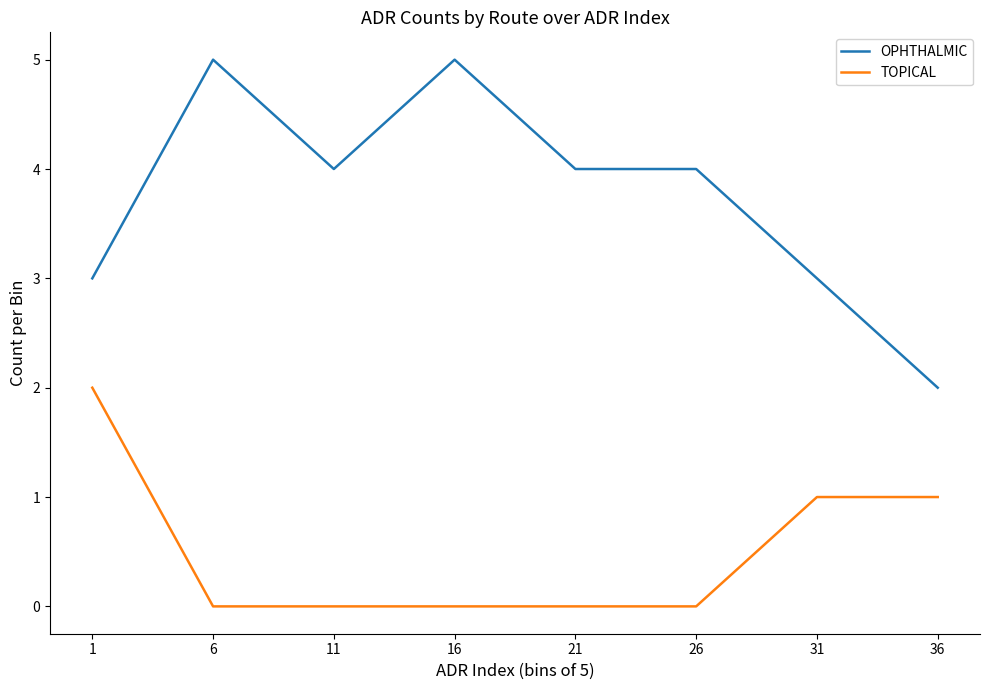

What is the difference between the OPHTHALMIC values at 31 and 36?

1